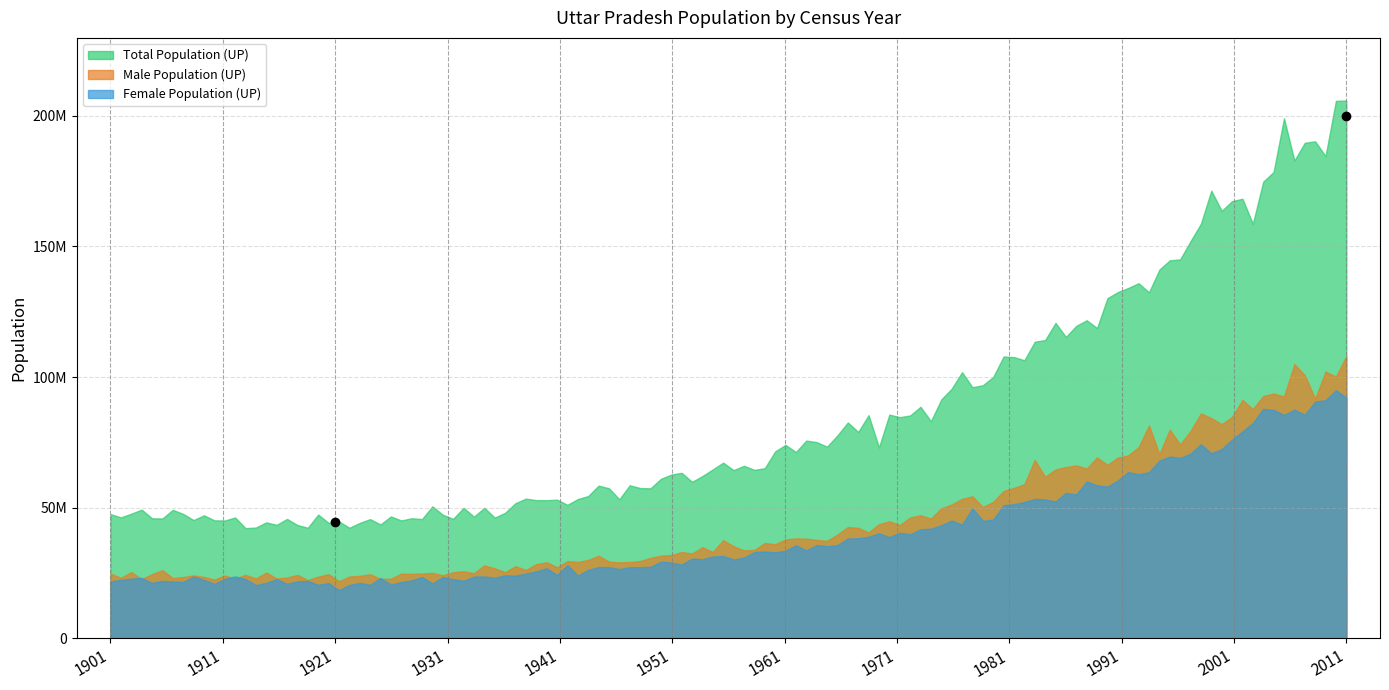

At which category is the sum across all series the highest?

2011